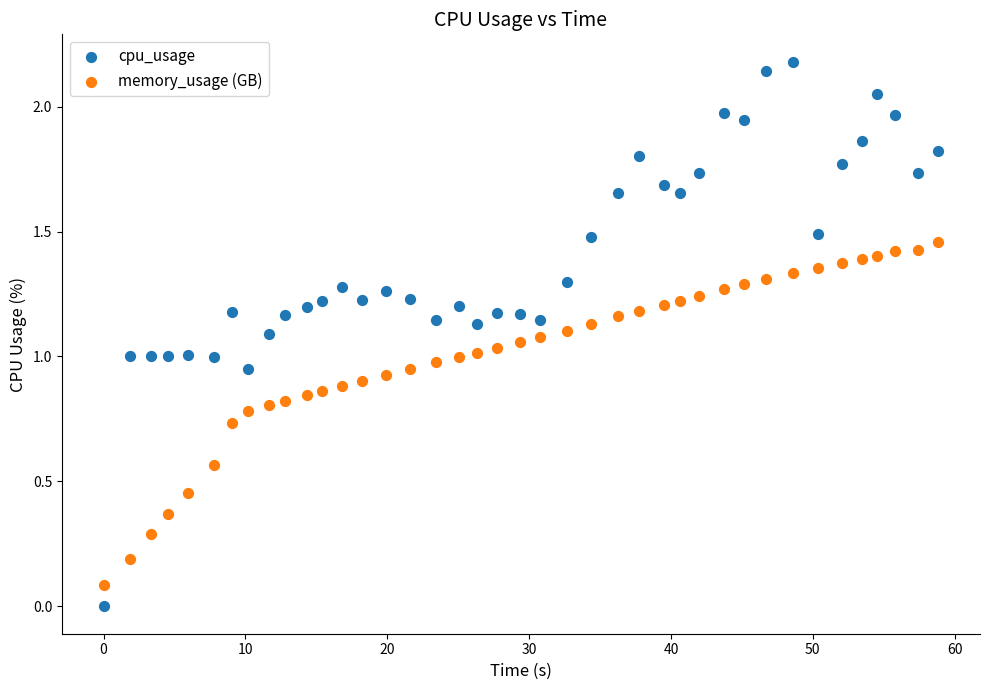

Which series contains the lowest Y value?

cpu_usage